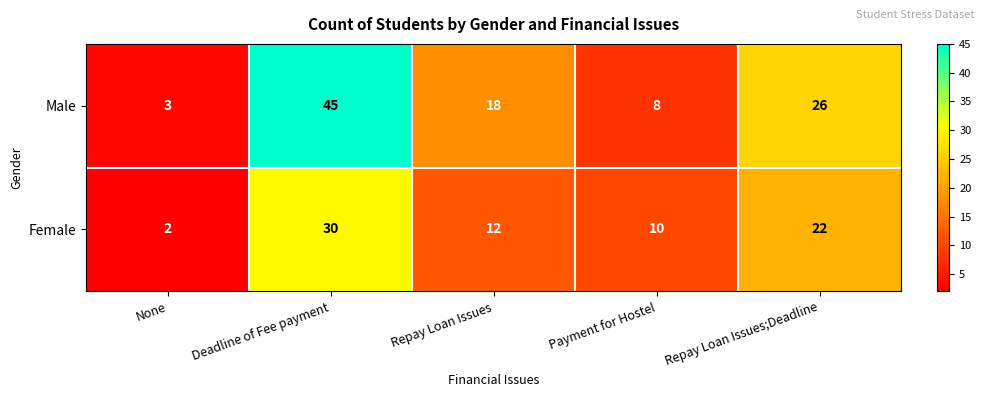

True or false: Female has a value of 30 at Deadline of Fee payment.

True